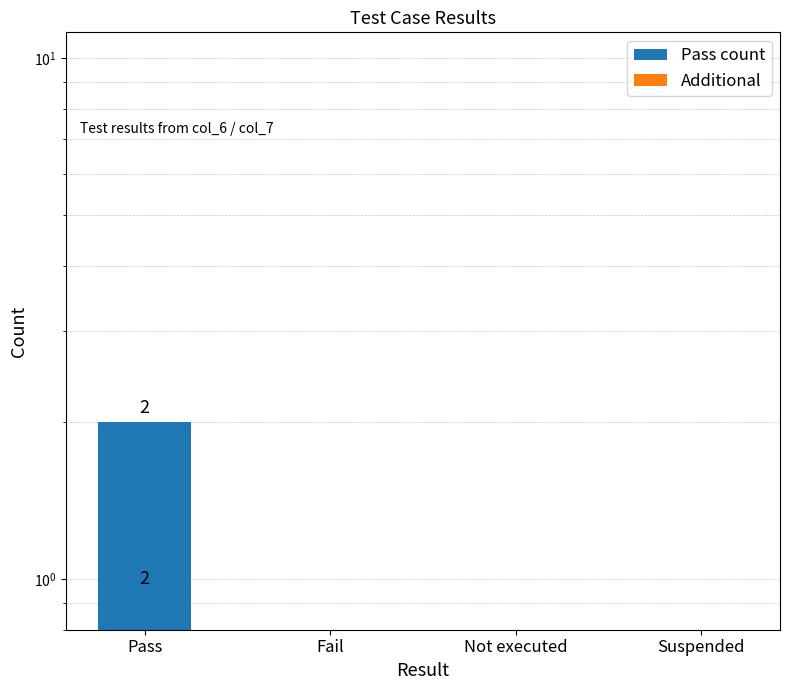

List the series in order of their overall mean, highest first.

Pass count, Additional